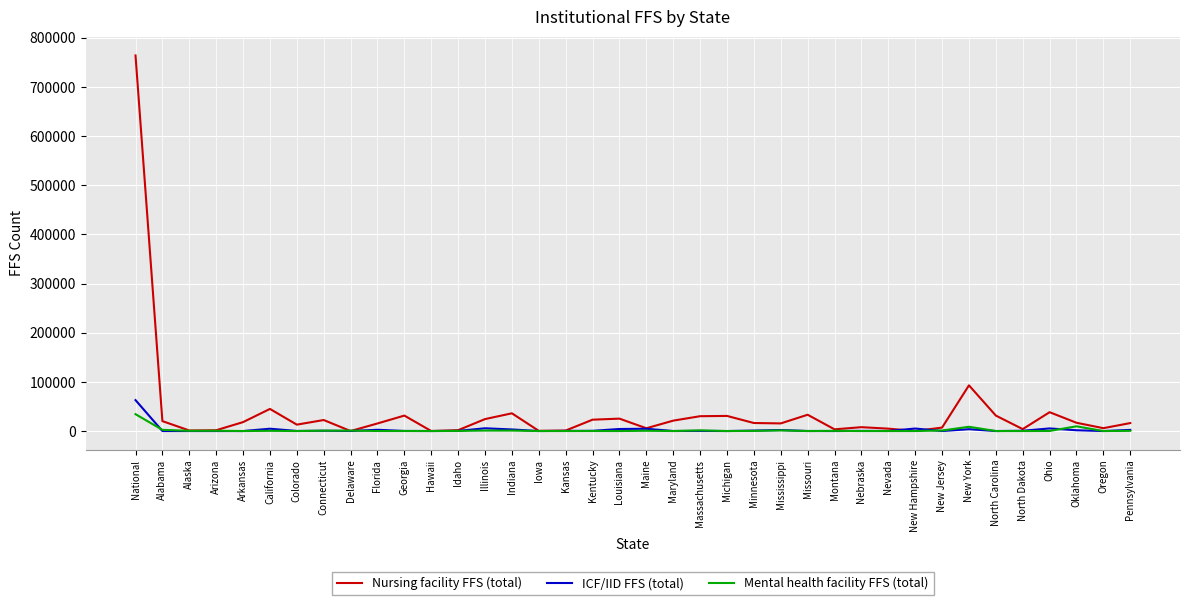

At which category is the sum across all series the highest?

National